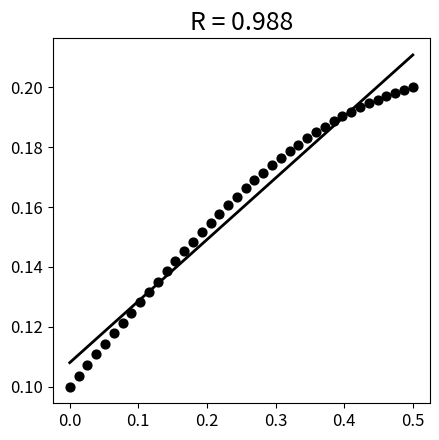

What is the range of X values (max minus min)?

0.5